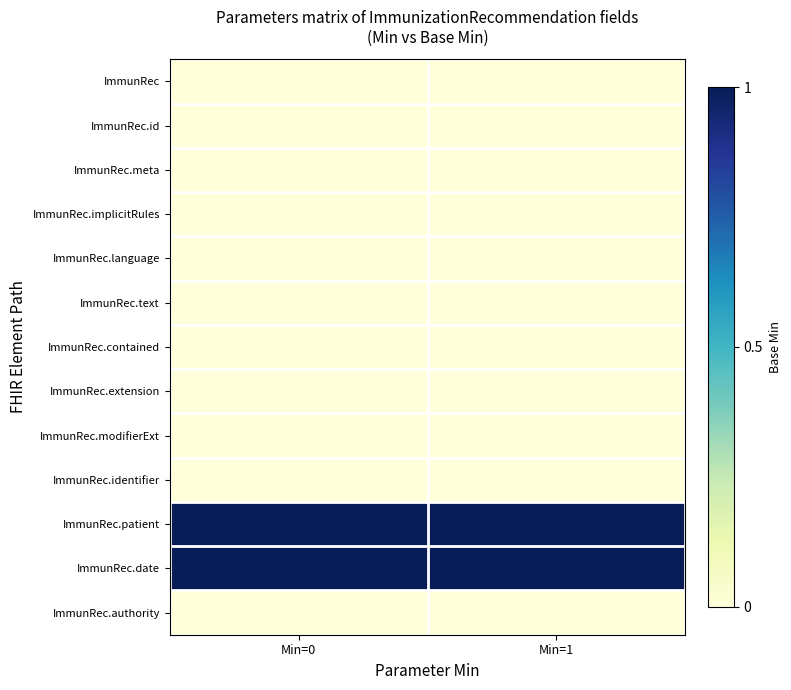

Which has a higher value, Min=0 or Min=1?

Min=0